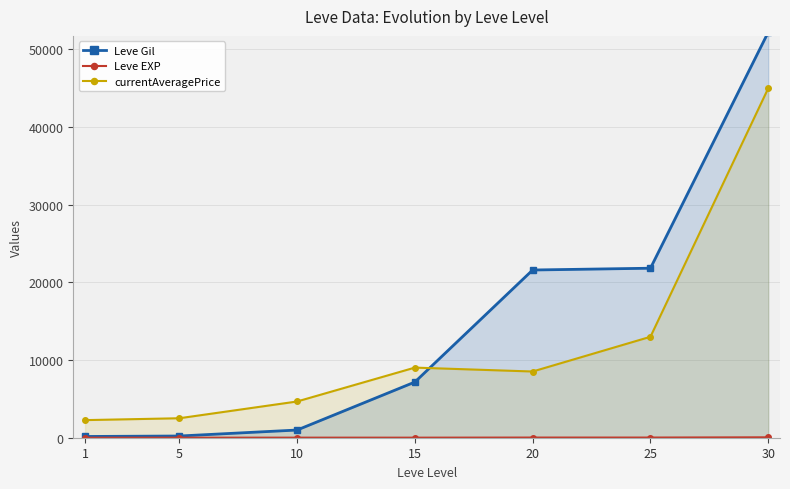

What is the minimum value shown in the chart?

1